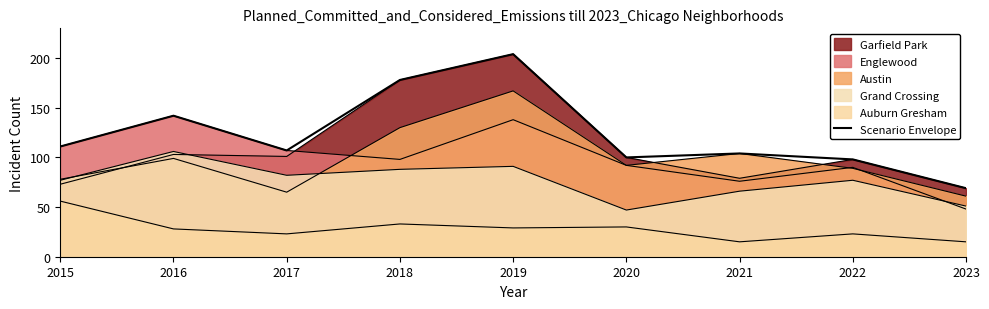

Rank the categories by value from lowest to highest.

2023, 2022, 2020, 2021, 2017, 2015, 2016, 2018, 2019